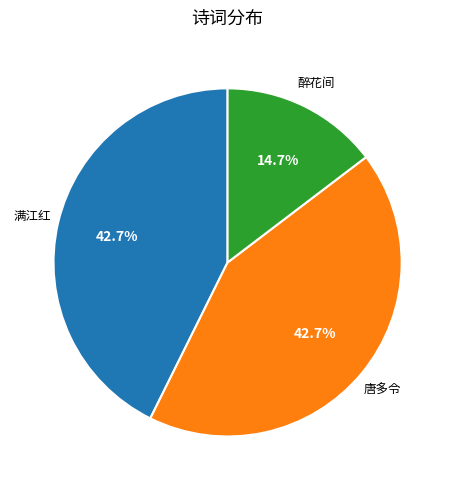

What percentage is NOT represented by 满江红?

57.3%